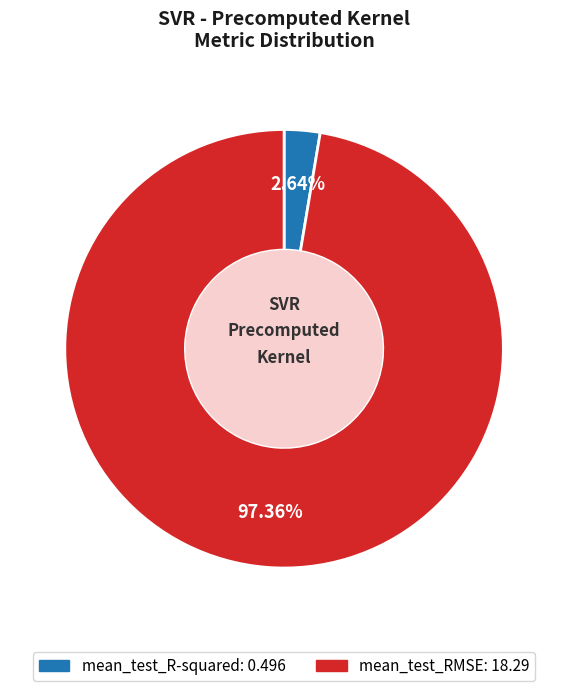

What is the largest slice in the pie chart?

mean_test_RMSE